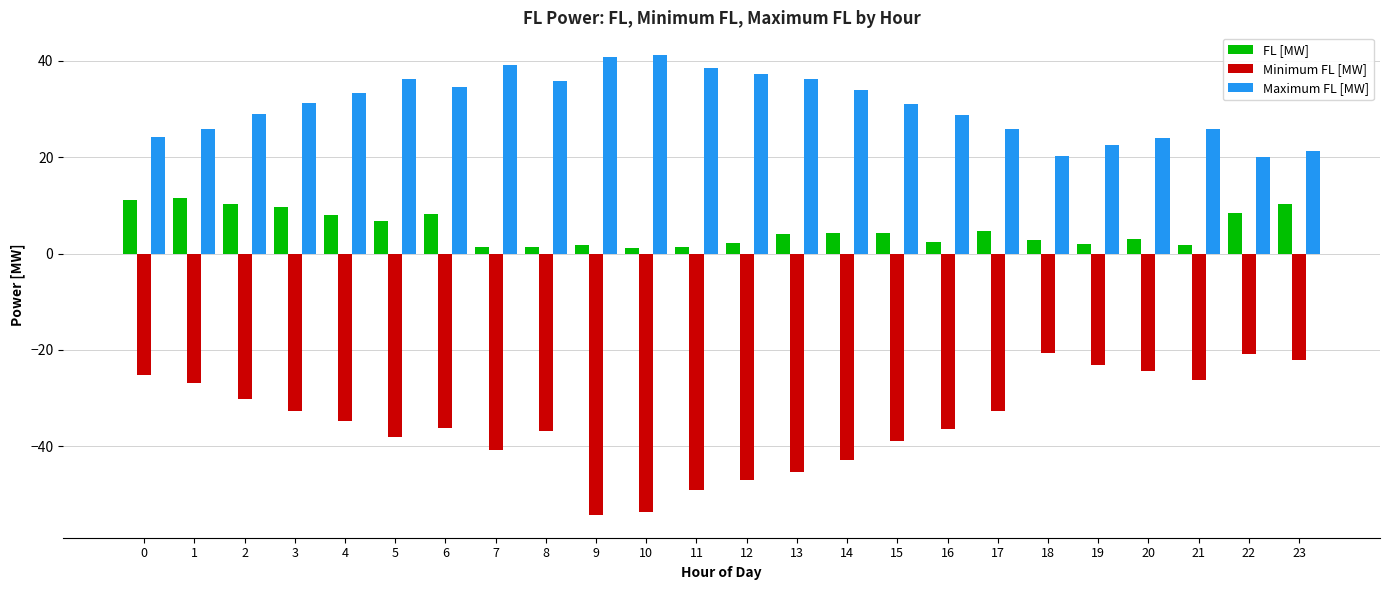

Which series changed the most between 12 and 23?

Minimum FL [MW]